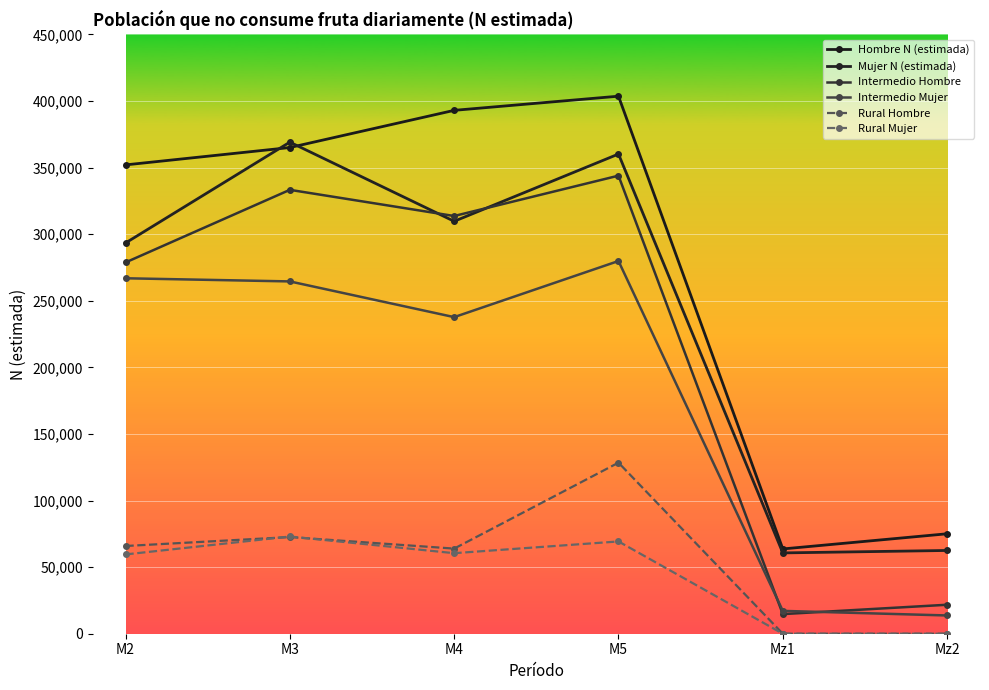

True or false: Intermedio Mujer and Mujer N (estimada) cross at least once.

False